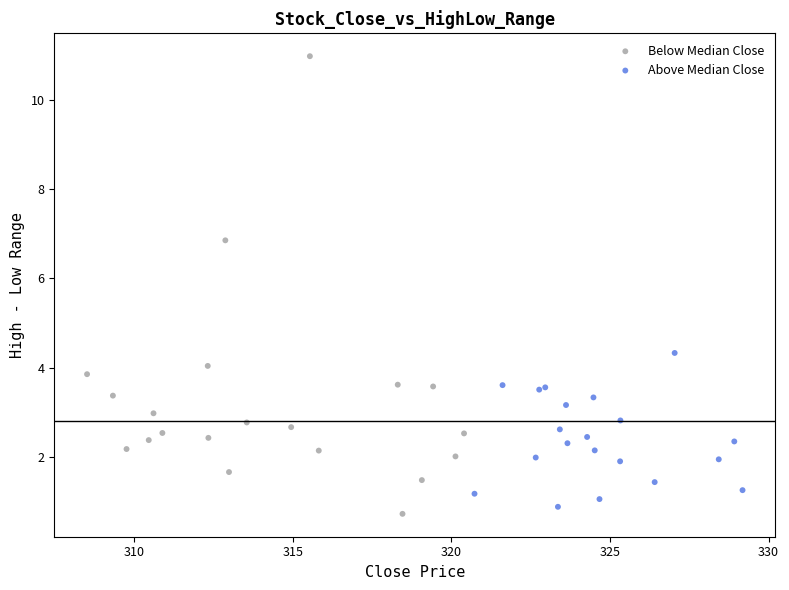

Which series has the largest Y range (max minus min)?

Below Median Close